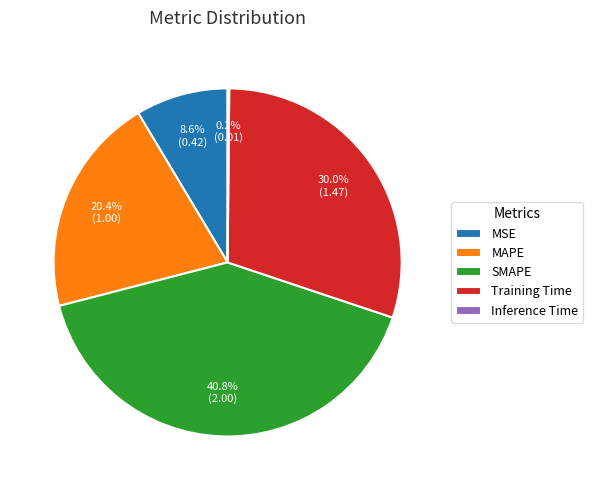

To the nearest percent, what is the combined percentage of MAPE and SMAPE?

61%